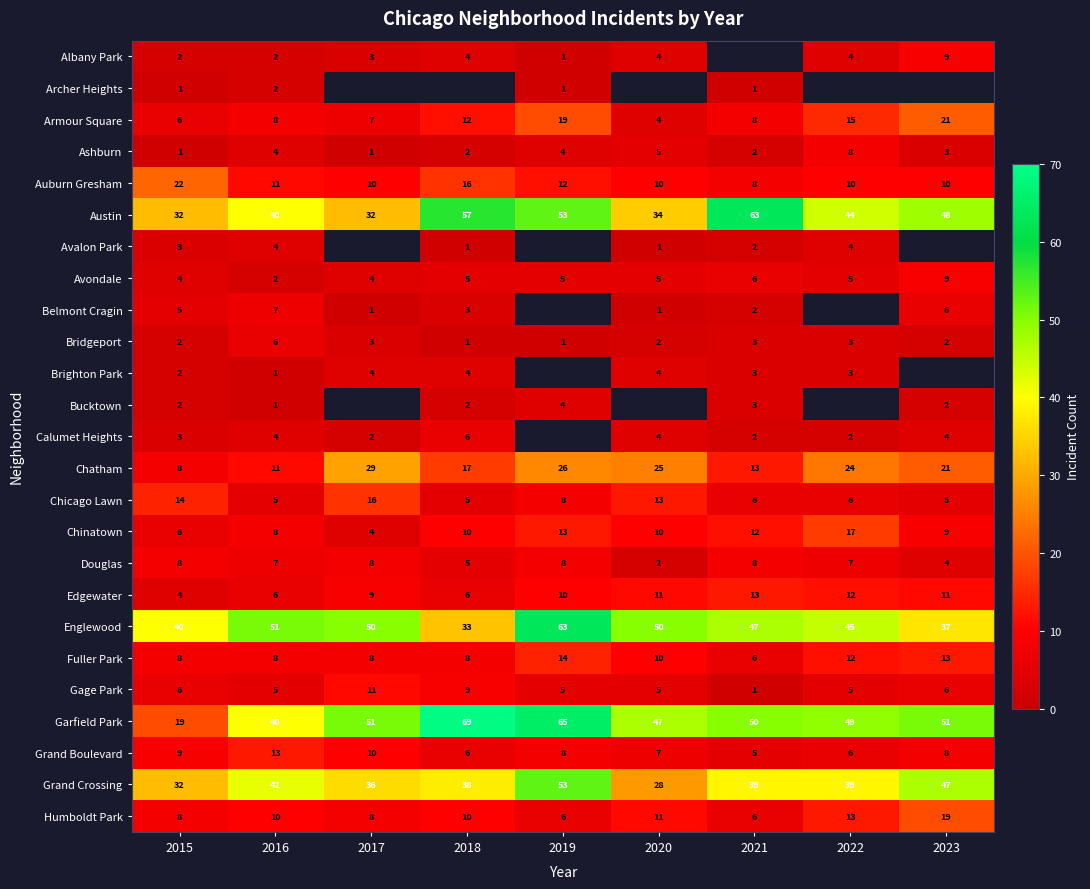

At how many categories does at least one series exceed 16?

9